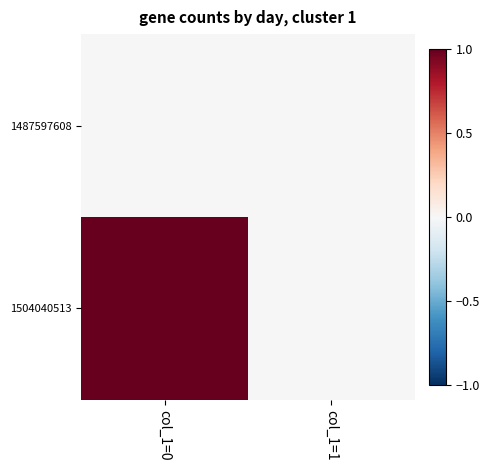

Count the number of data series in this chart.

2